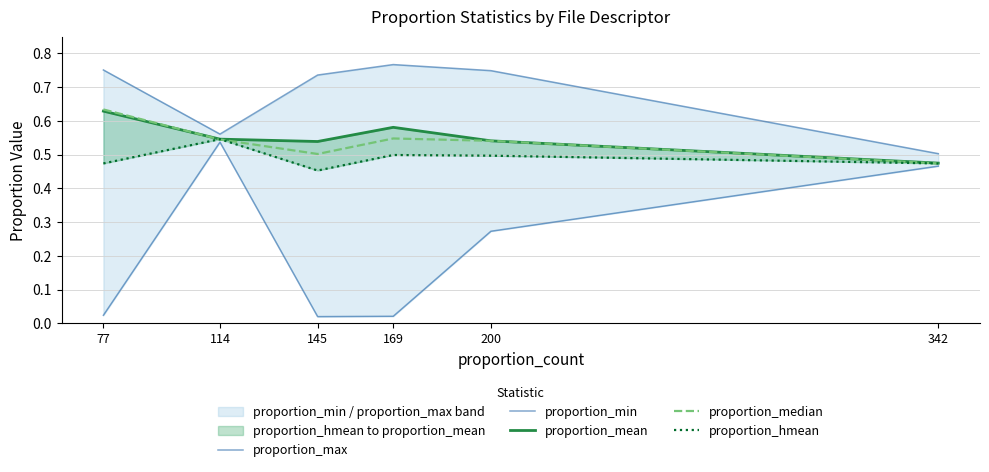

Reading right to left, what are all the values shown in this chart?

proportion_max: 0.5	0.7	0.8	0.7	0.6	0.8
proportion_min: 0.5	0.3	0.0	0.0	0.5	0.0
proportion_mean: 0.5	0.5	0.6	0.5	0.5	0.6
proportion_median: 0.5	0.5	0.5	0.5	0.5	0.6
proportion_hmean: 0.5	0.5	0.5	0.5	0.5	0.5